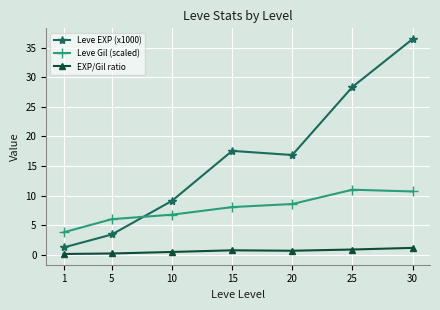

Which series ends up on top after the final intersection of Leve Gil (scaled) and Leve EXP (x1000)?

Leve EXP (x1000)